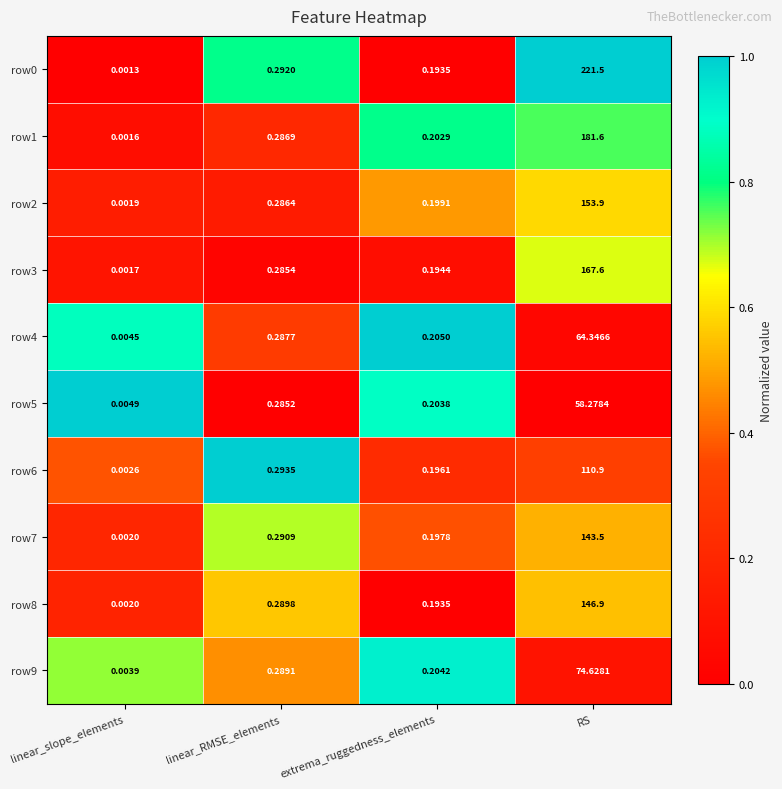

How many series are shown in this chart?

10